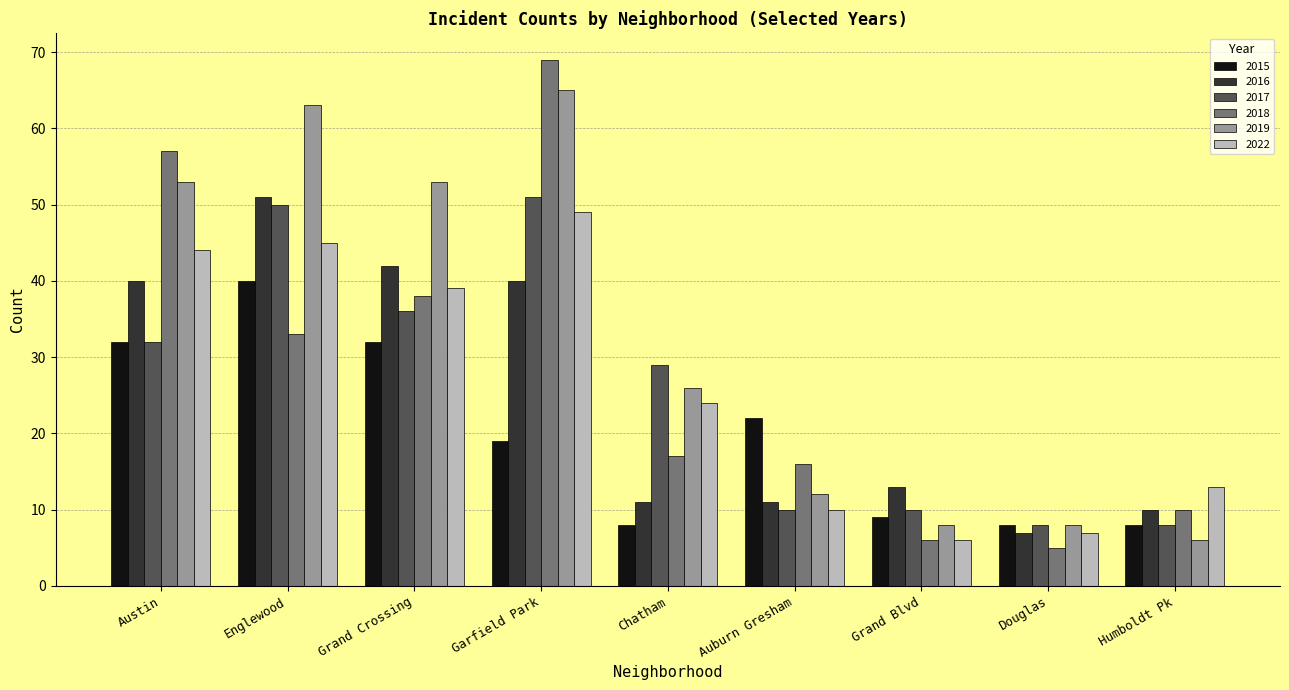

What is the lowest value of the 2022 series?

6